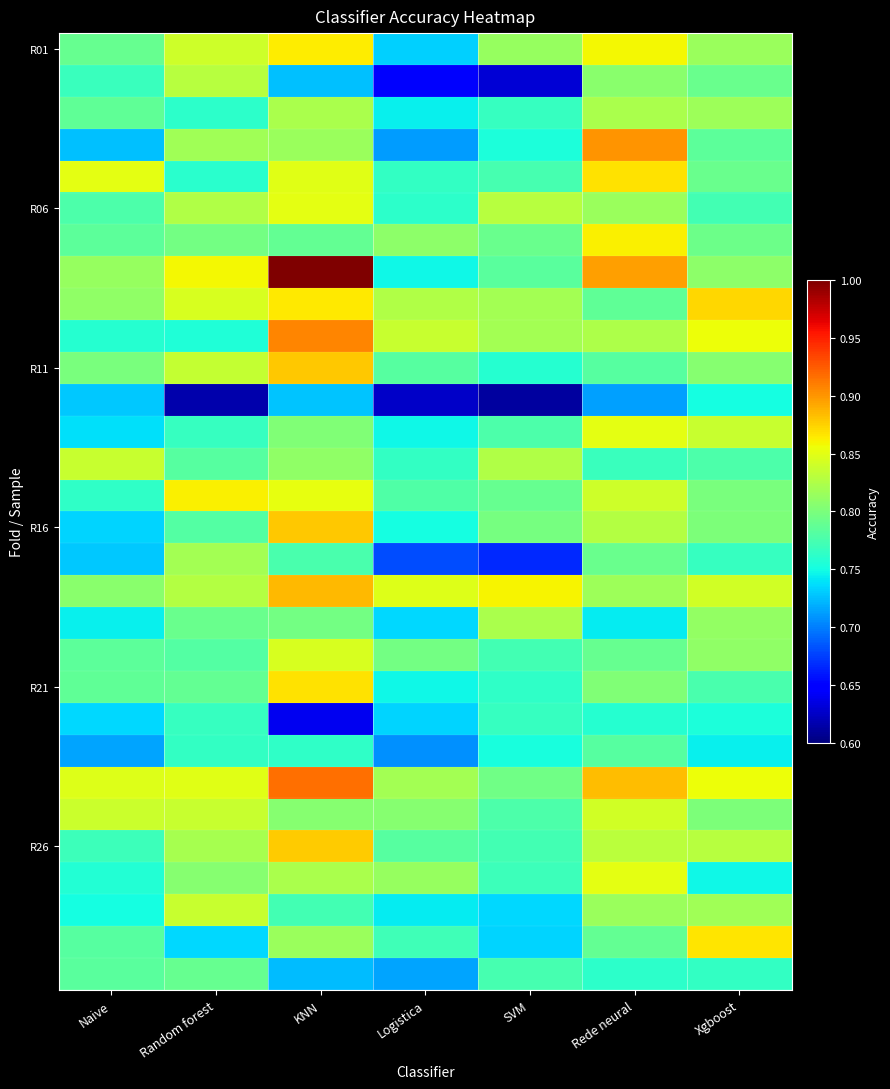

At which category does the chart reach its minimum across all series?

SVM